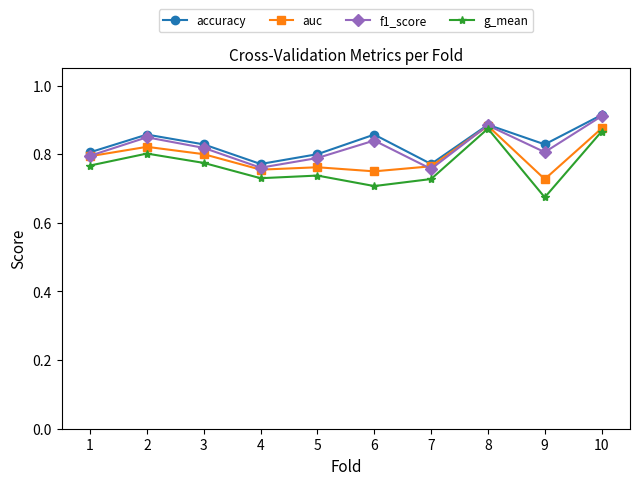

True or false: f1_score has a value of 1.1 at 7.

False